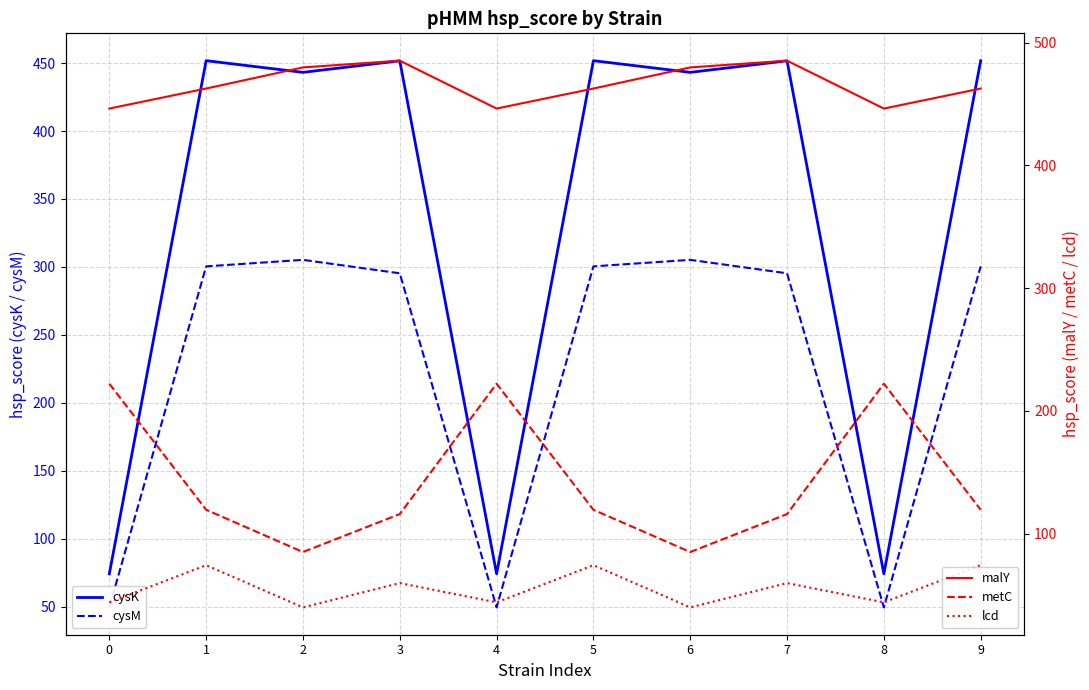

The value of metC at 4 is 81.7. True or false?

False